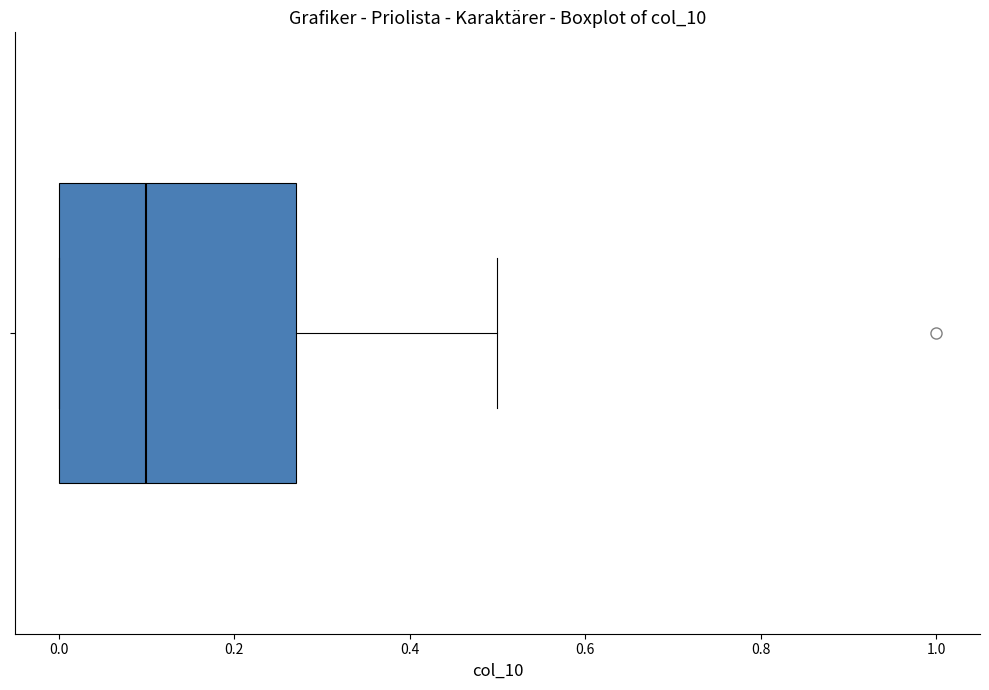

Read this box plot against the x-axis: the position of the median line, the range covered by the box, and the ends of both whiskers. The values are not printed on the chart, so give them approximately, as read against the axis.

median 0.10, box 0.00 to 0.28, whiskers 0.00 to 0.50